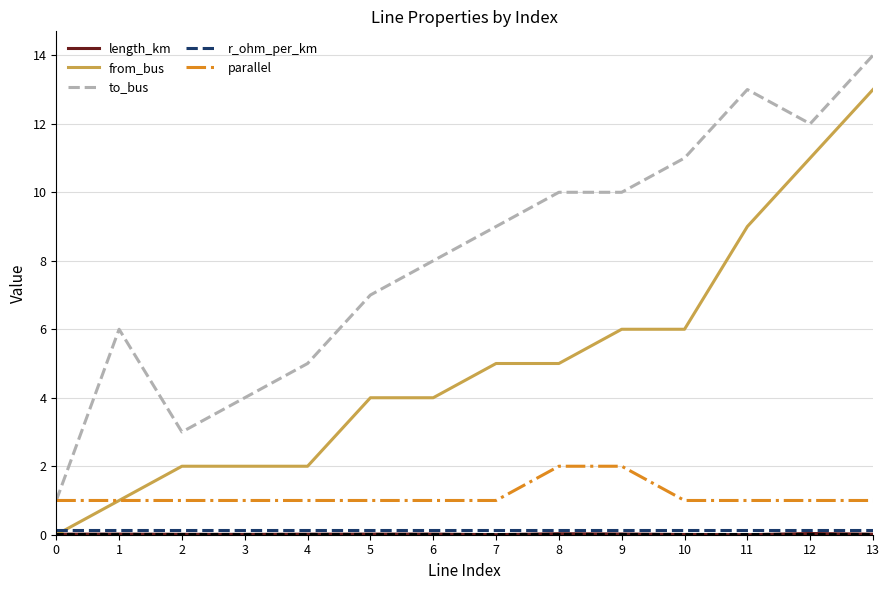

Is the value of parallel at 0 greater than the value of to_bus at 12?

No